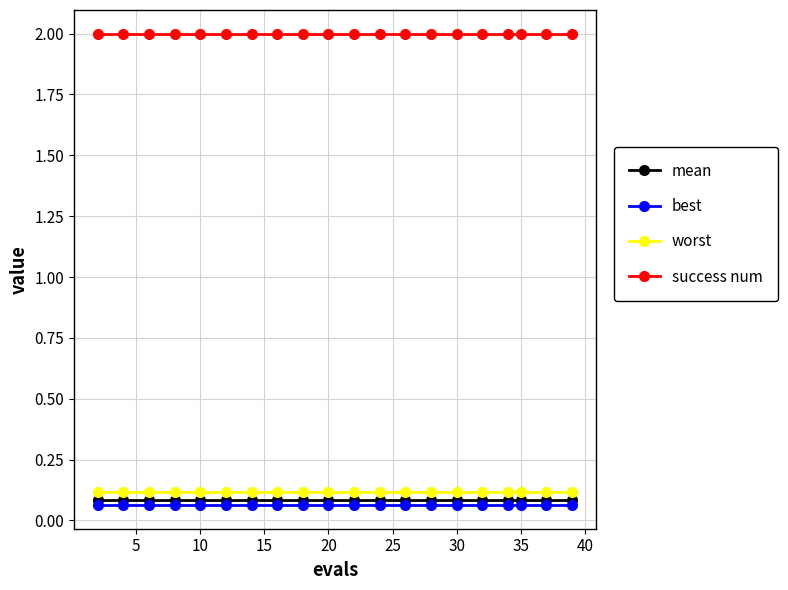

What is the maximum value shown in the chart?

2.0